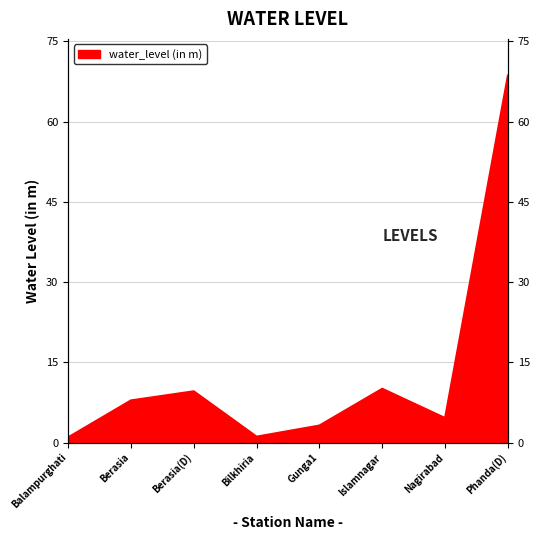

Reading left to right, what are all the values shown in this chart?

1.0	7.9	9.6	1.1	3.2	10.1	4.6	68.6